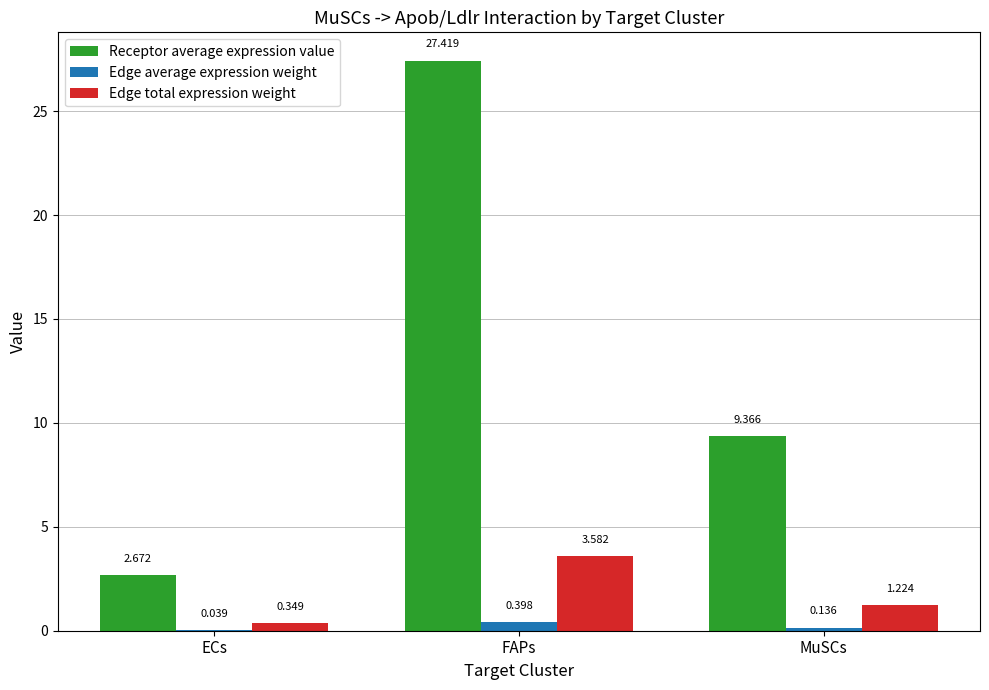

At which category does the chart reach its peak across all series?

FAPs